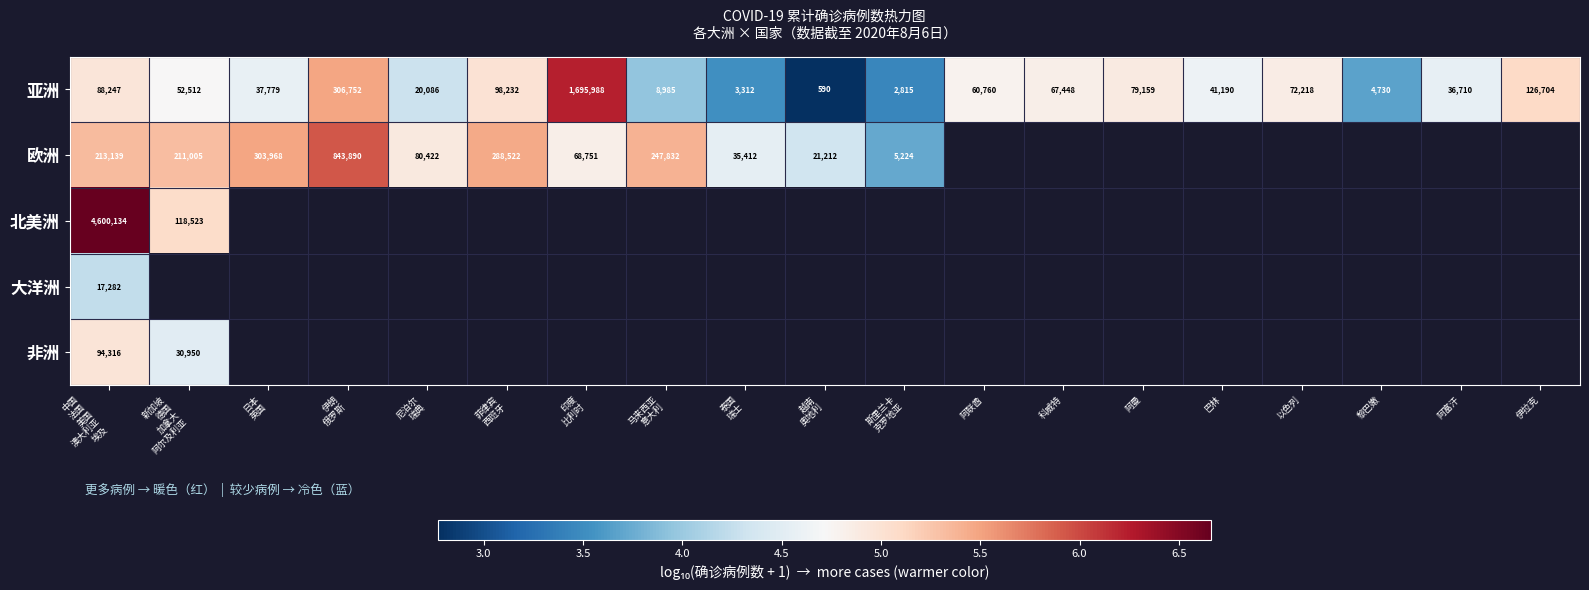

What is the difference between the highest and lowest values at 越南
奥地利?

1.6